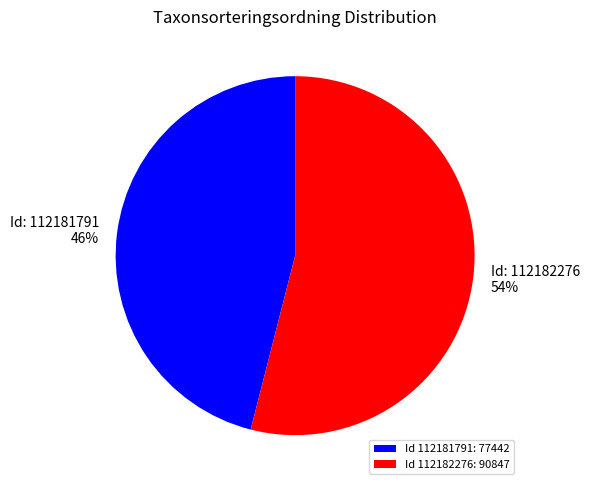

How many slices are in this pie chart?

2